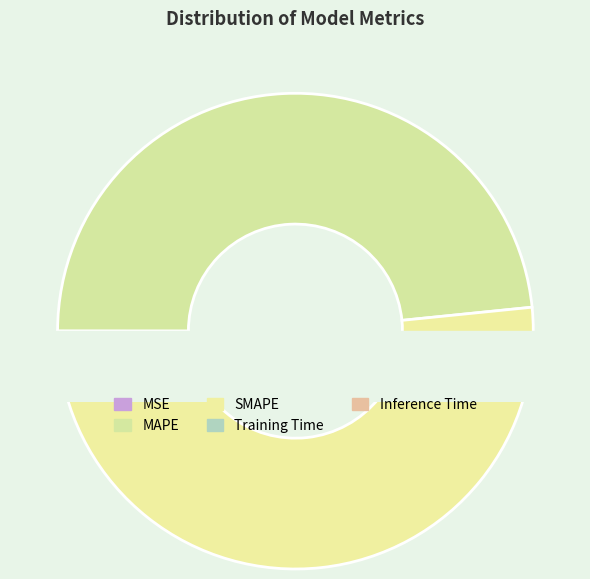

How many slices are in this pie chart?

5